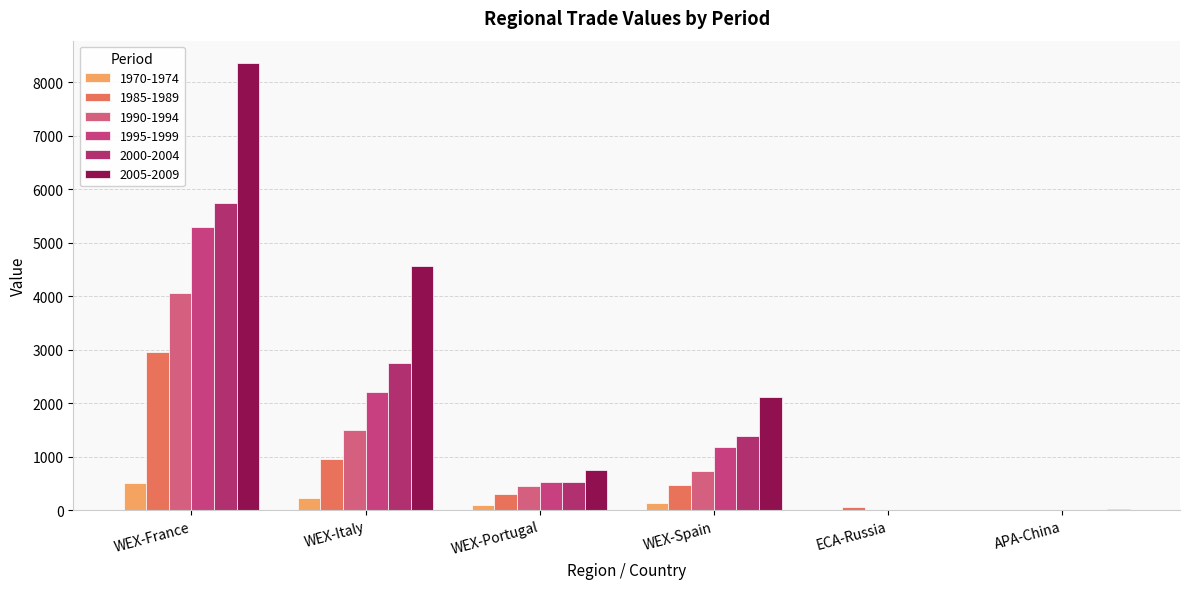

How many groups of bars are there?

6